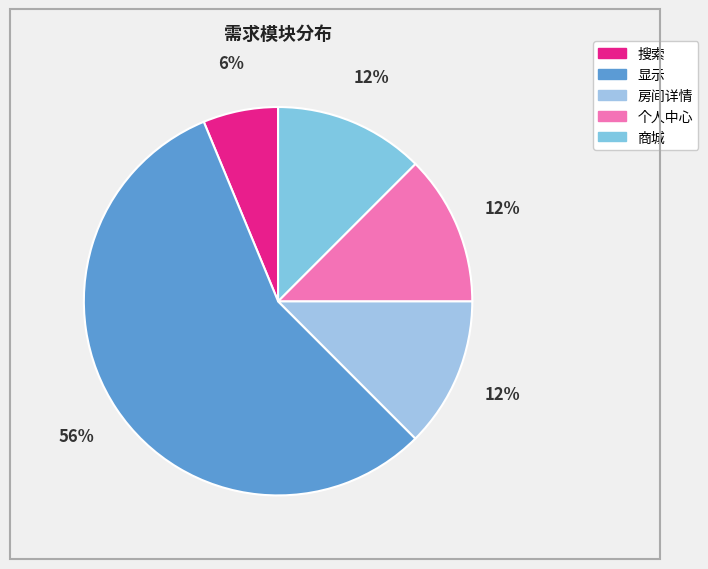

Which slice is the largest?

显示